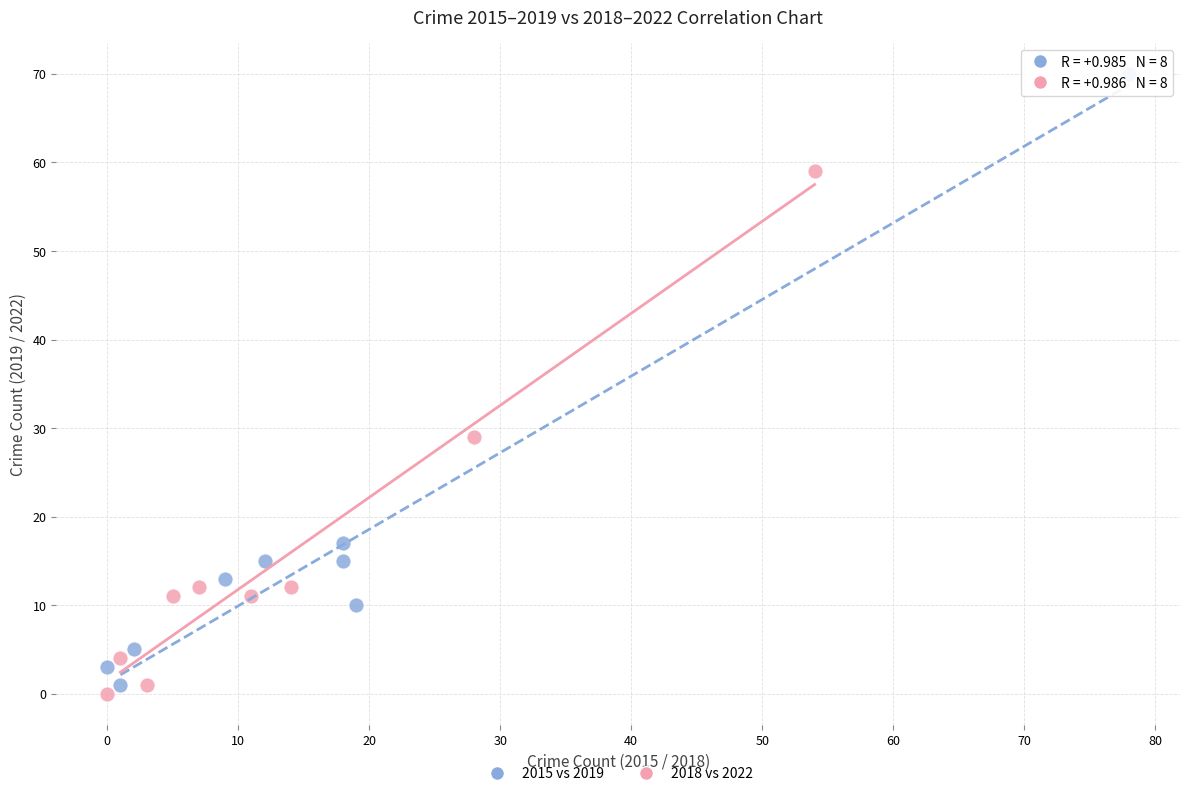

Which series contains the highest Y value?

2015 vs 2019